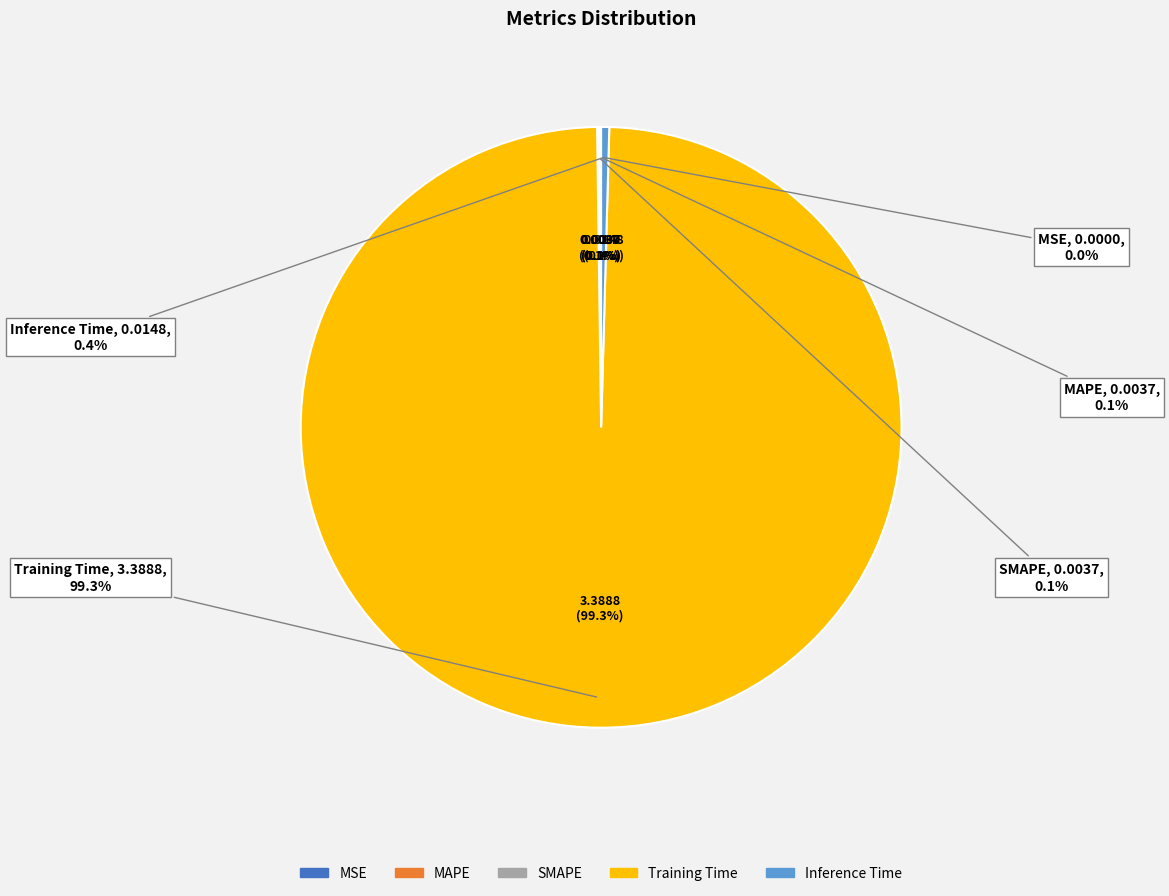

Which slice is the largest?

Training Time